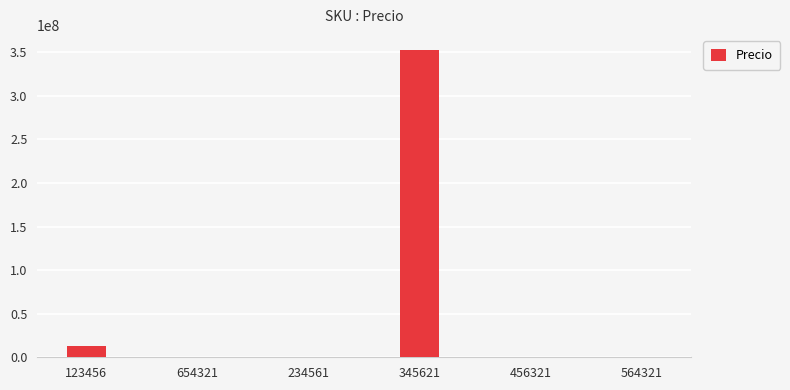

What is the sum of all values?

365641860